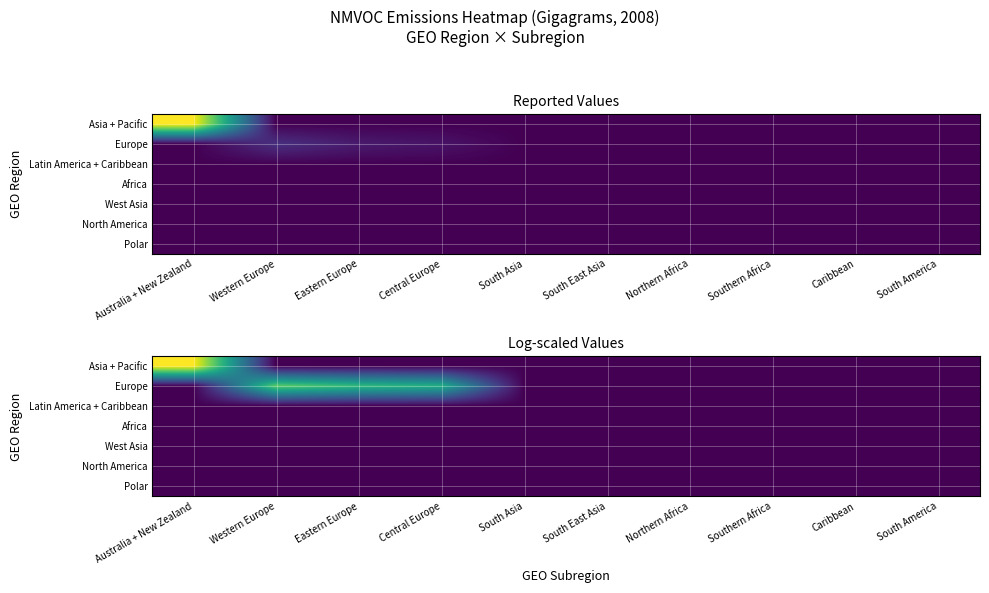

Is it true that Europe equals 0.0 at Australia + New Zealand?

True